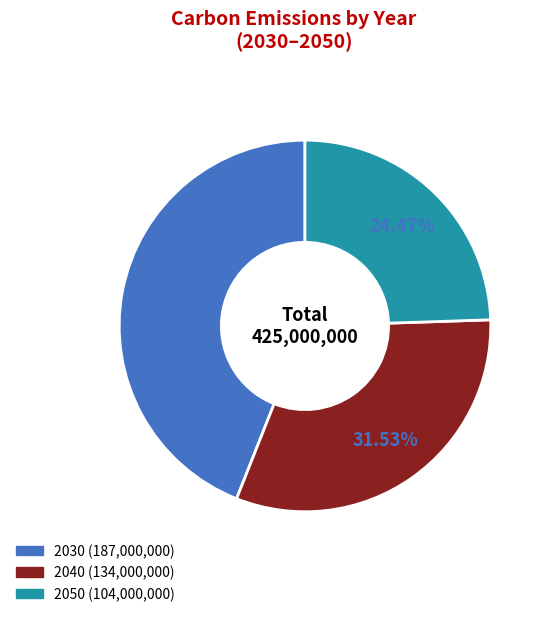

True or false: 2030 accounts for 58% of the total.

False